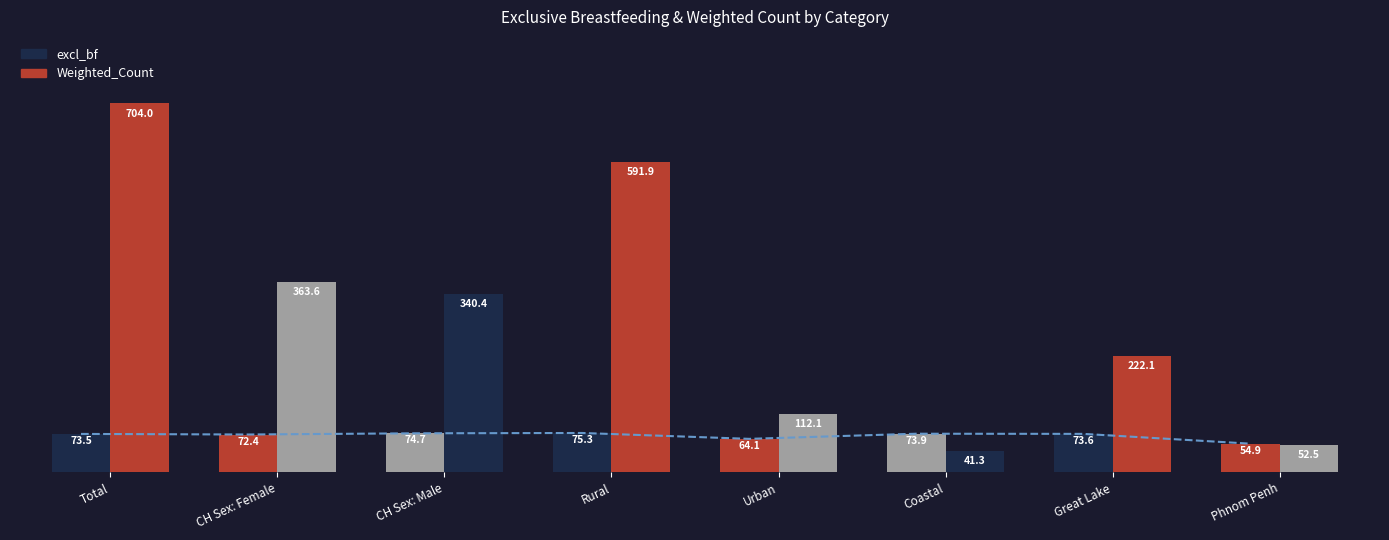

Are the bars grouped side by side (vs. stacked)?

Yes